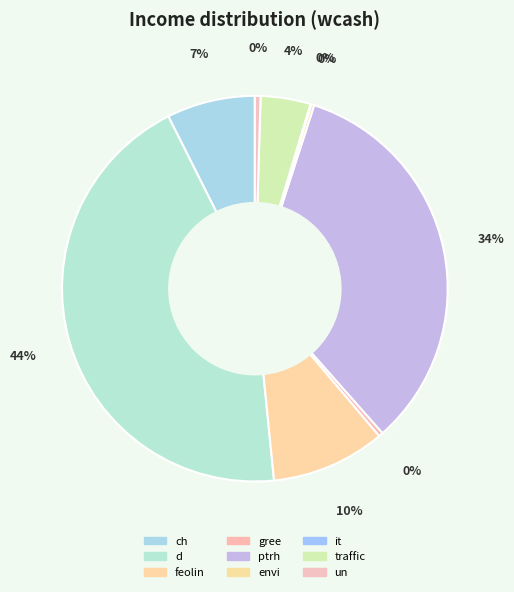

Is there a majority slice in this chart?

No